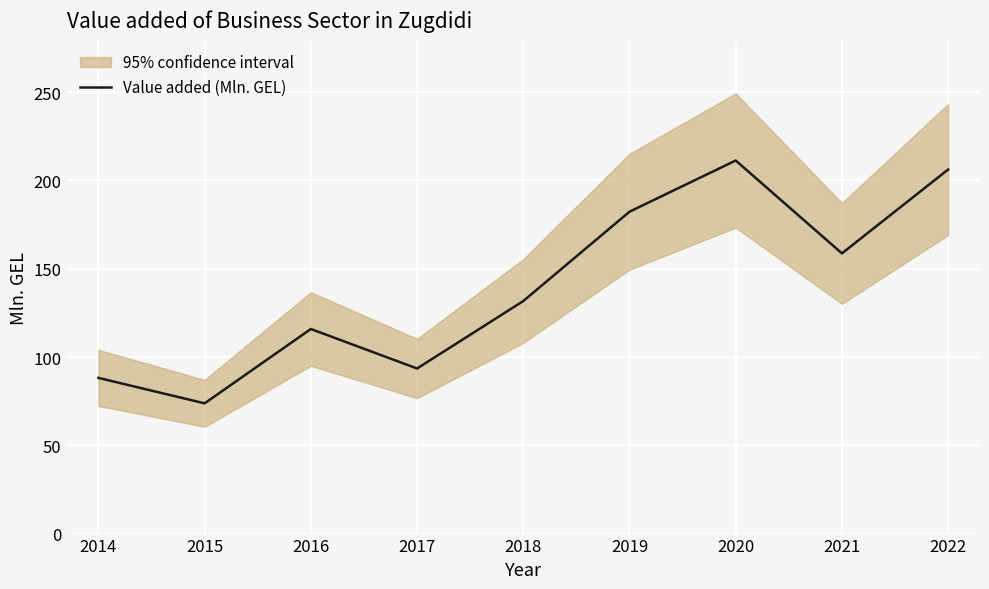

At which category does the chart reach its peak across all series?

2020